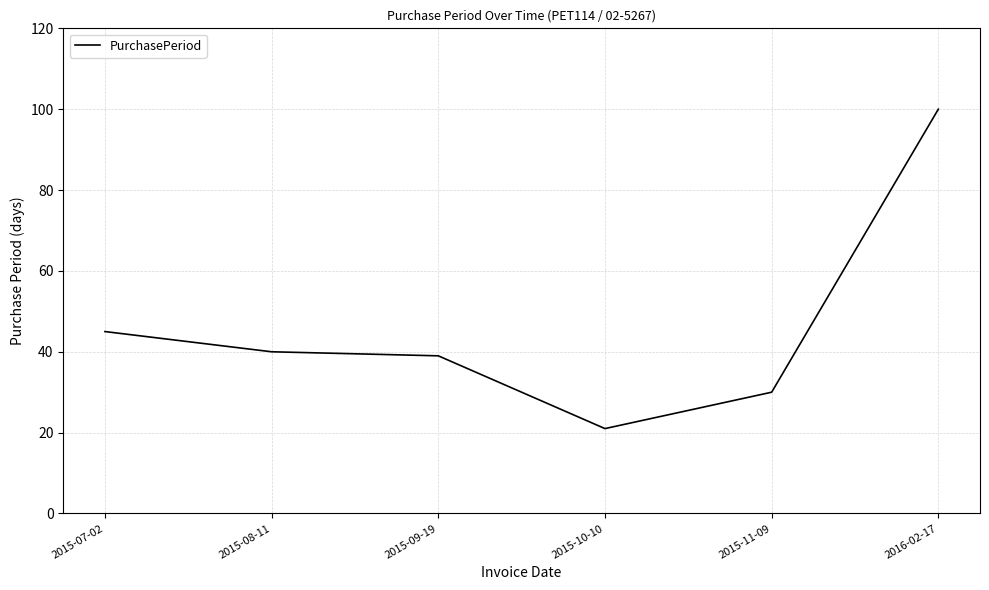

Reading left to right, extract all data points from this chart.

45	40	39	21	30	100